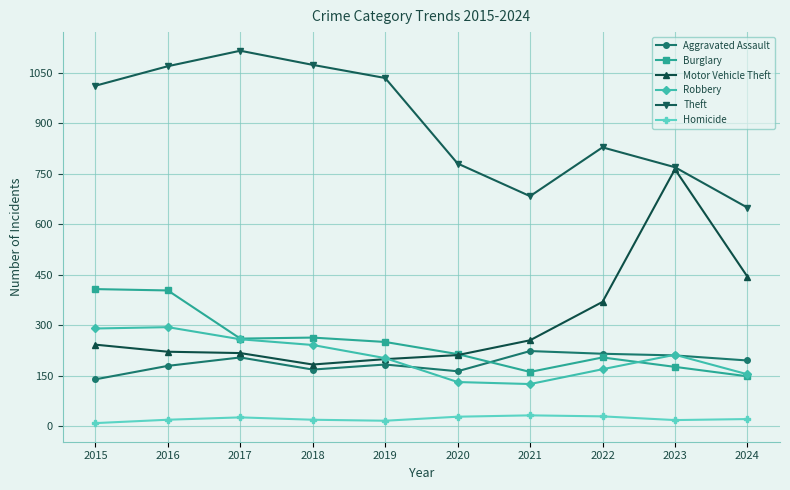

What is the maximum value shown in the chart?

1116